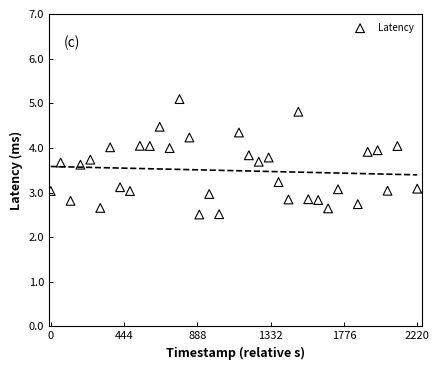

What is the range of Y values (max minus min)?

2.6